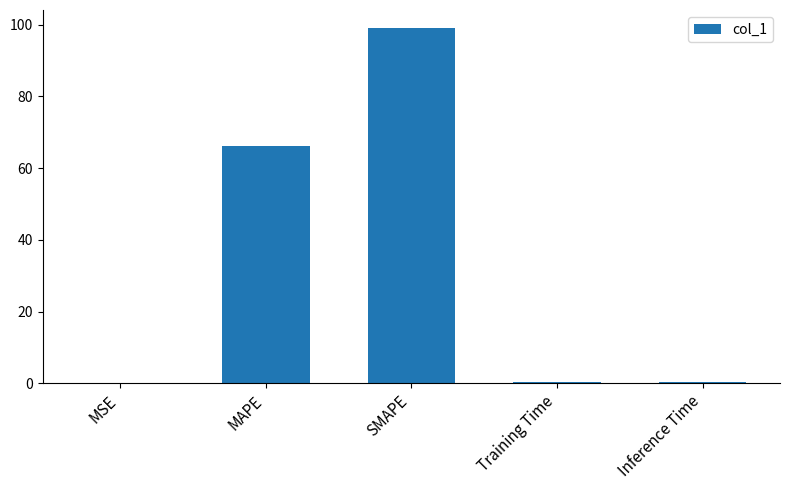

What is the sum of the values at Training Time and MSE?

0.4